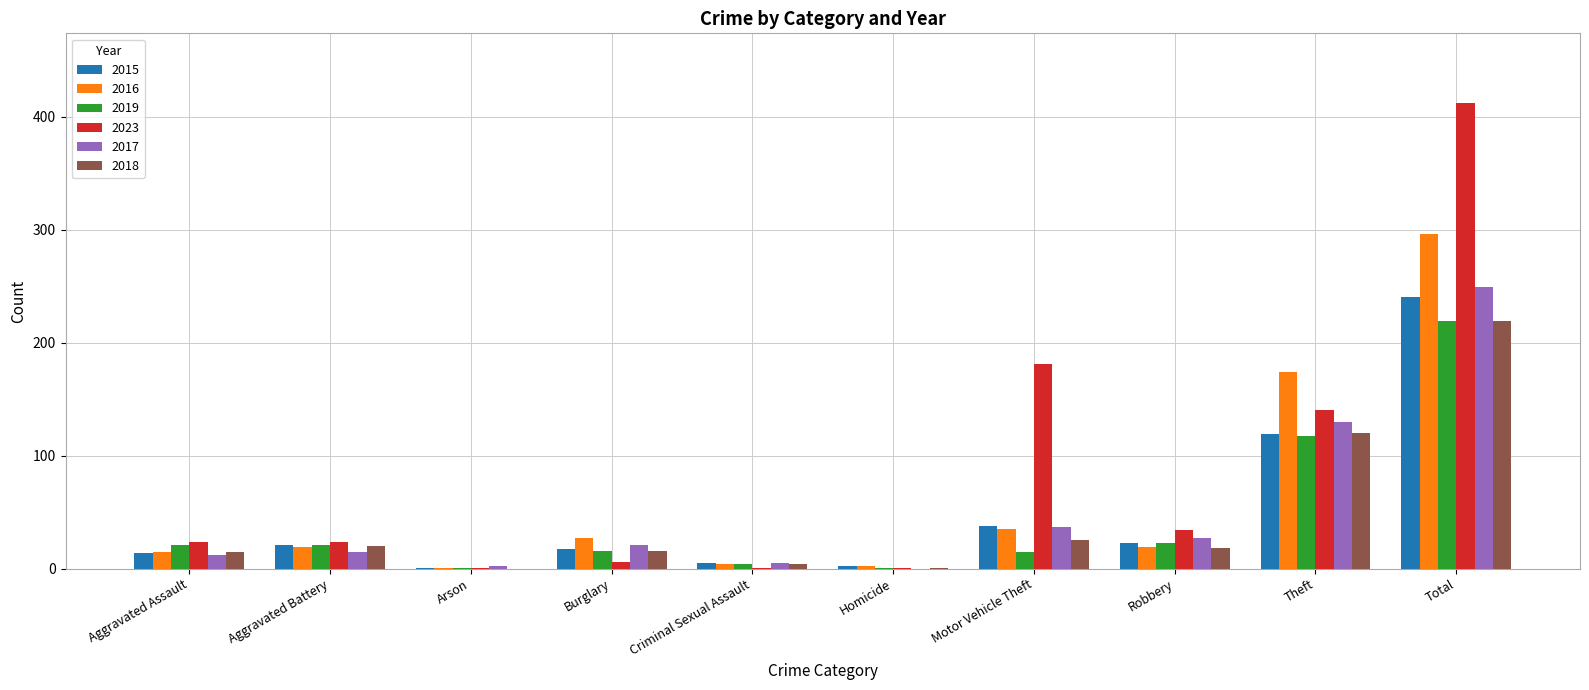

Which series has the widest spread of values?

2023